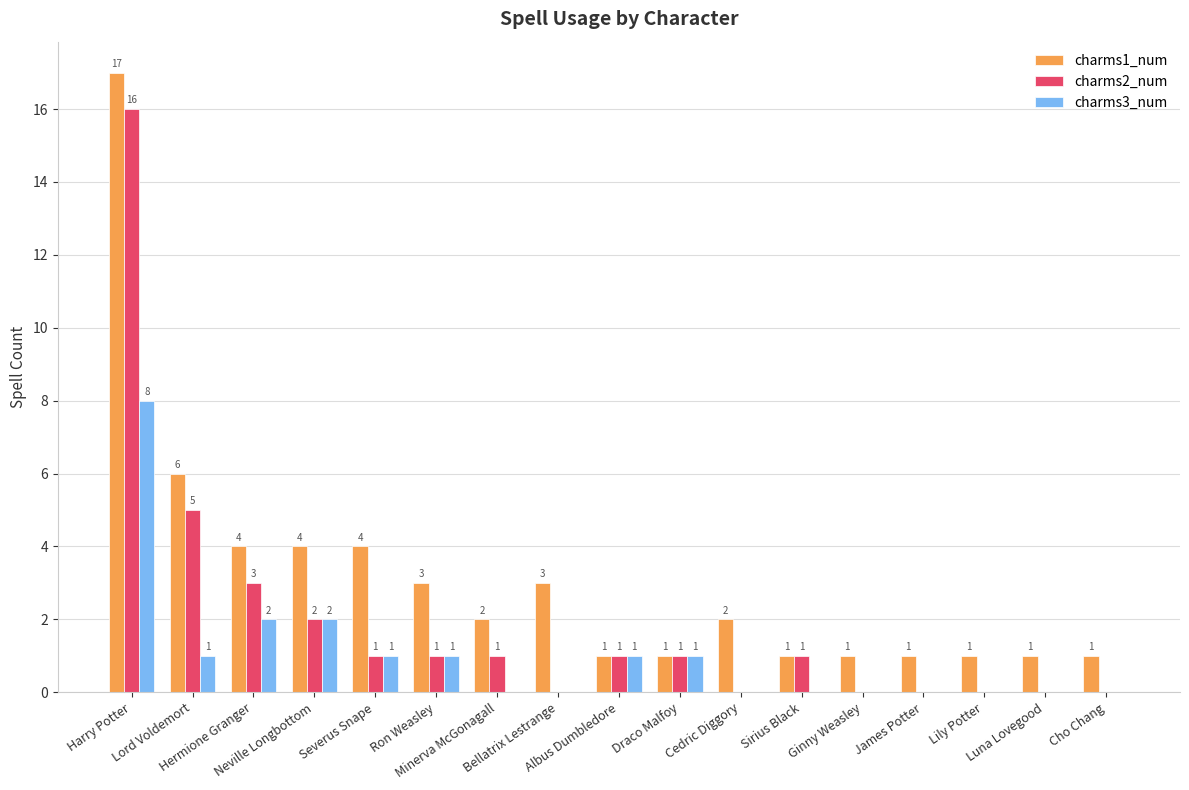

Which series has the largest total across all categories?

charms1_num